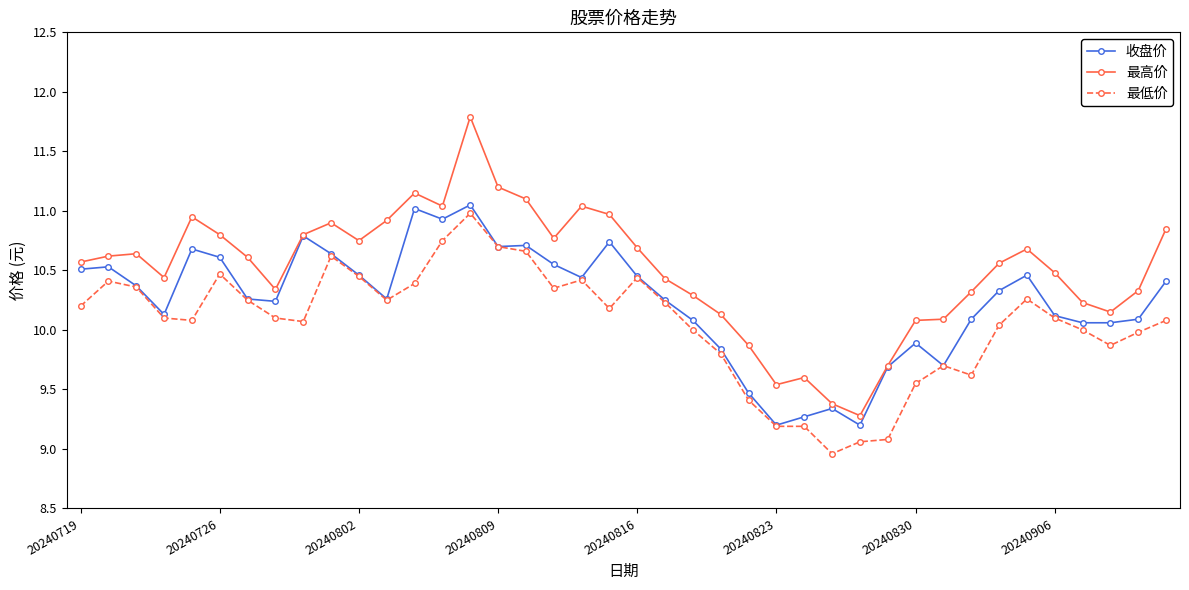

True or false: 最低价 and 最高价 cross at least once.

False